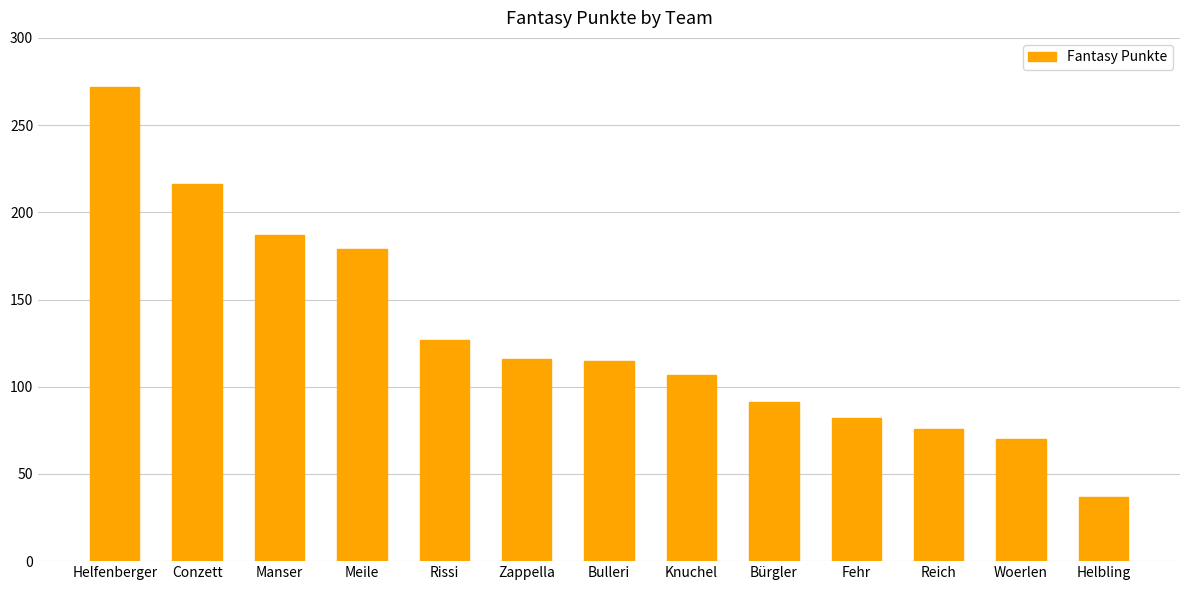

Count the number of categories in the chart.

13